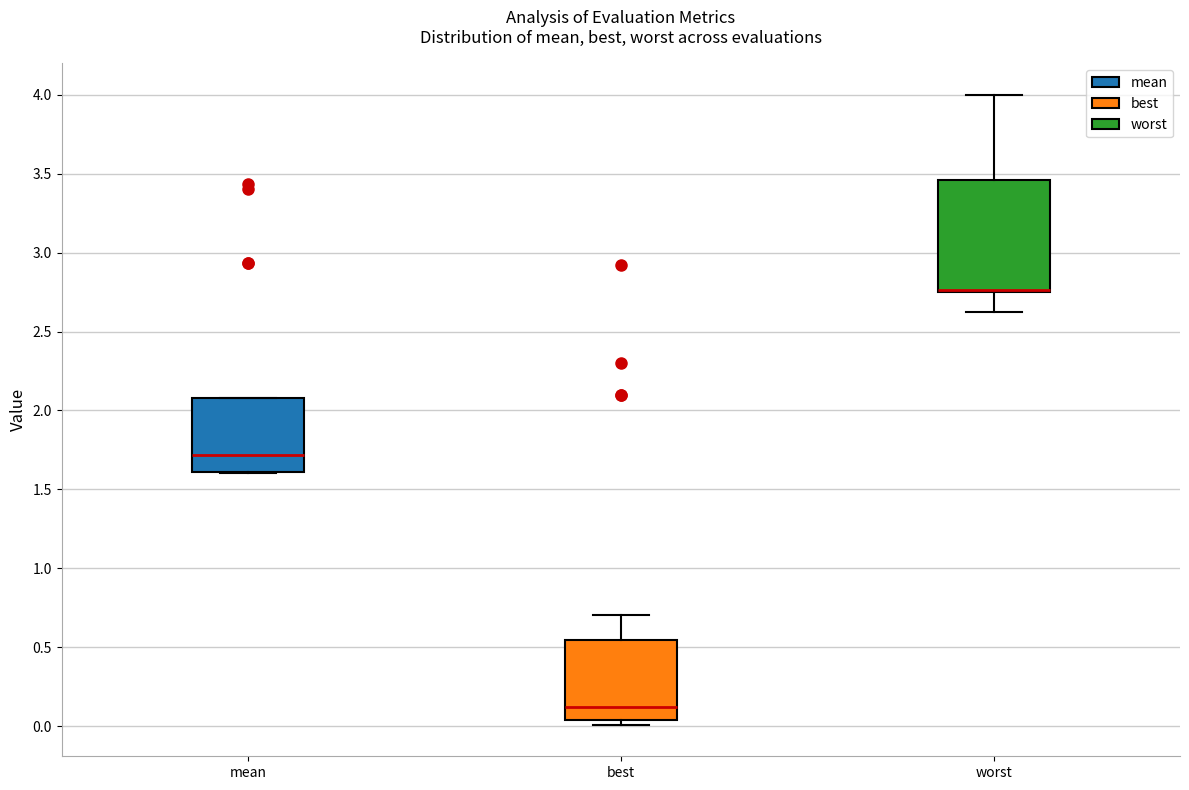

Reading left to right, read every box against the y-axis: the position of its median line, the range the box covers, and the ends of its whiskers. The values are not printed on the chart, so give them approximately, as read against the axis.

mean: median 1.70, box 1.60 to 2.10, whiskers 1.60 to 2.10
best: median 0.10, box 0.05 to 0.55, whiskers 0.00 to 0.70
worst: median 2.75 (drawn on the box's lower edge), box 2.75 to 3.45, whiskers 2.60 to 4.00